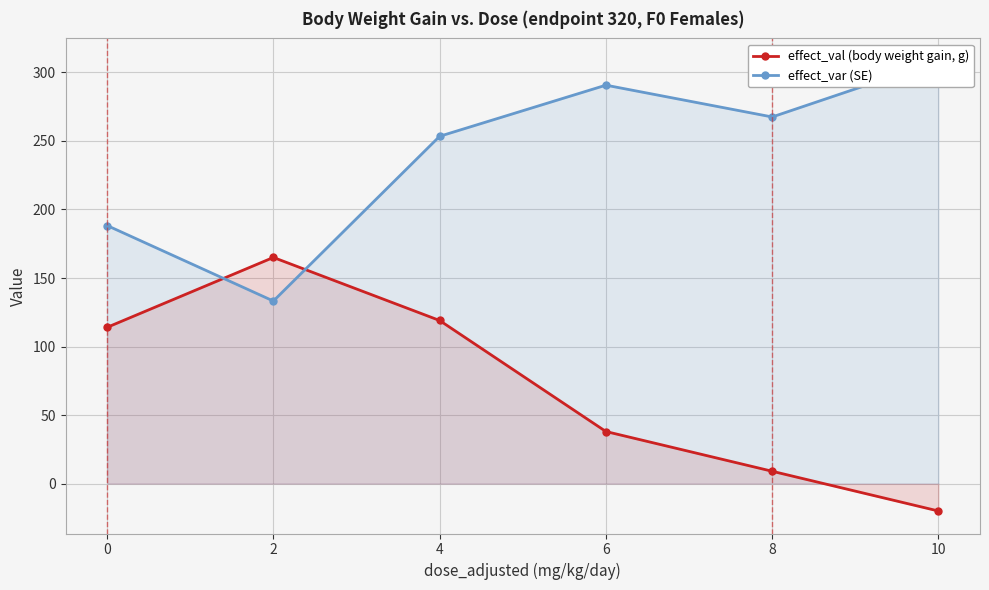

Between which two adjacent categories do effect_var (SE) and effect_val (body weight gain, g) first intersect?

0 and 2